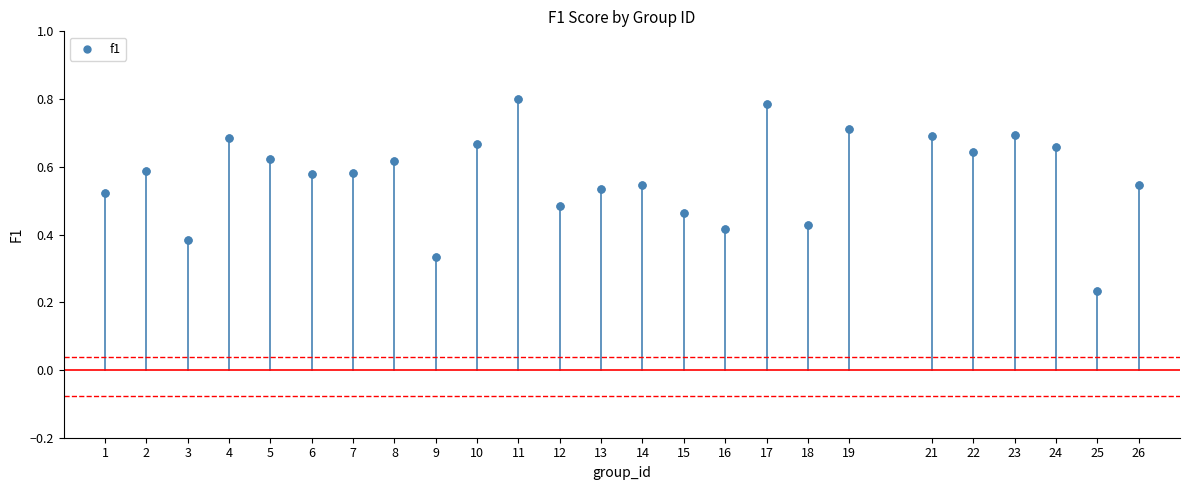

What is the range of X values (max minus min)?

25.0